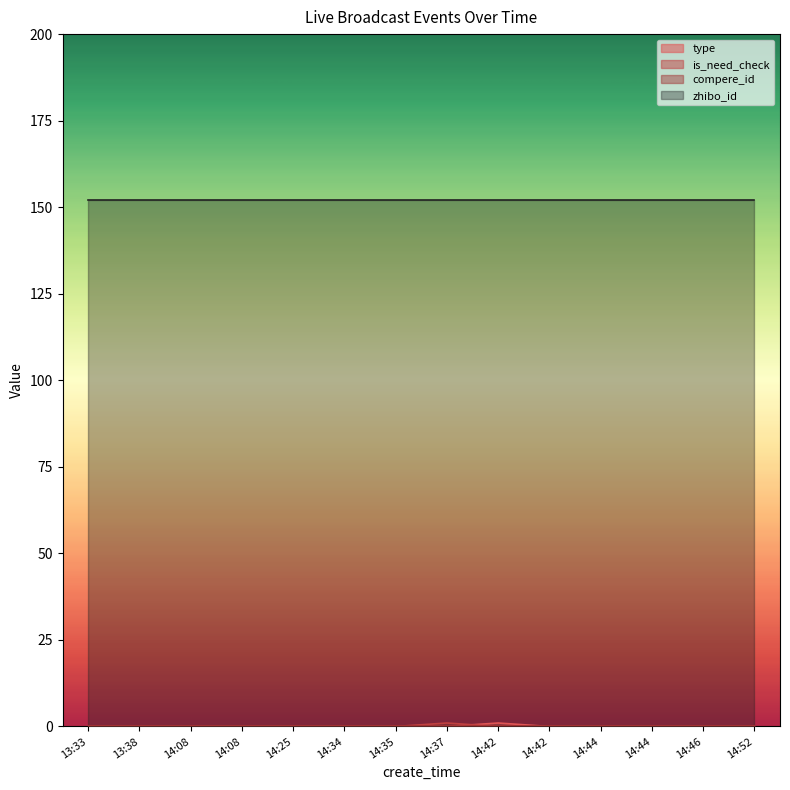

Which series has the largest total across all categories?

zhibo_id